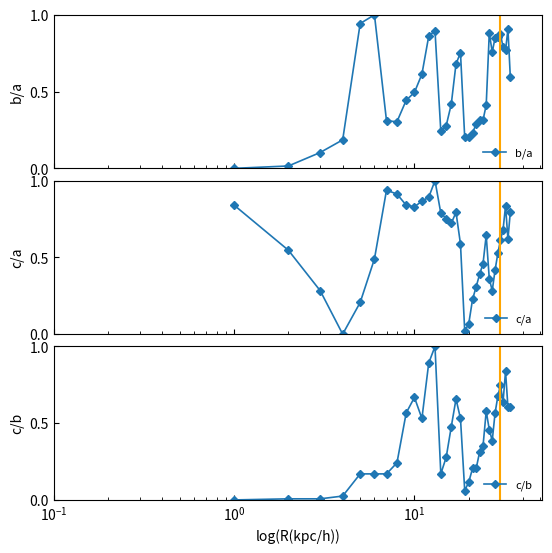

What is the maximum value for b/a?

1.0